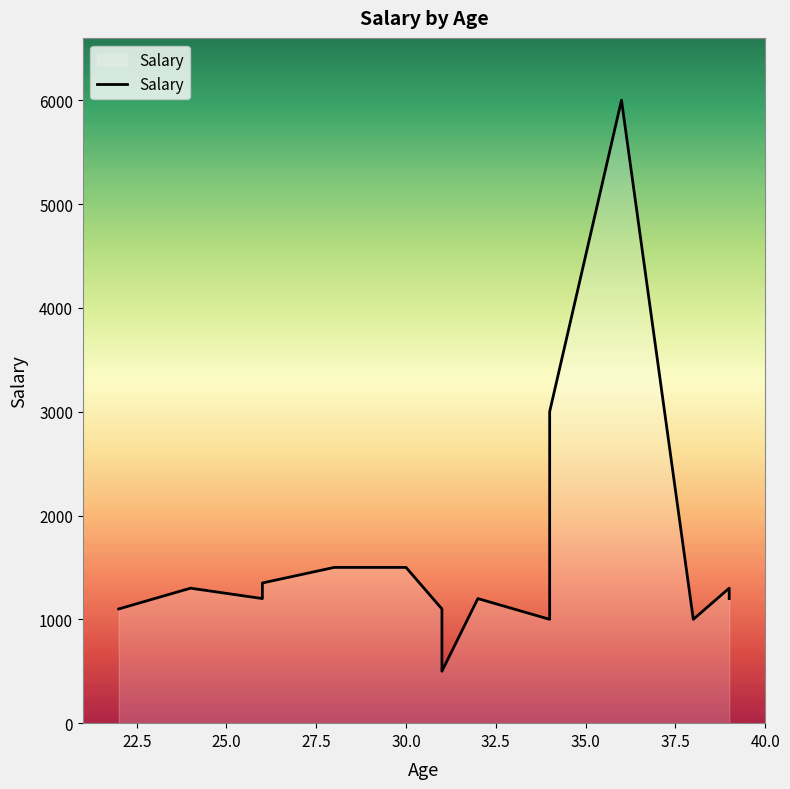

What is the value of the 4th point from the left?

1350